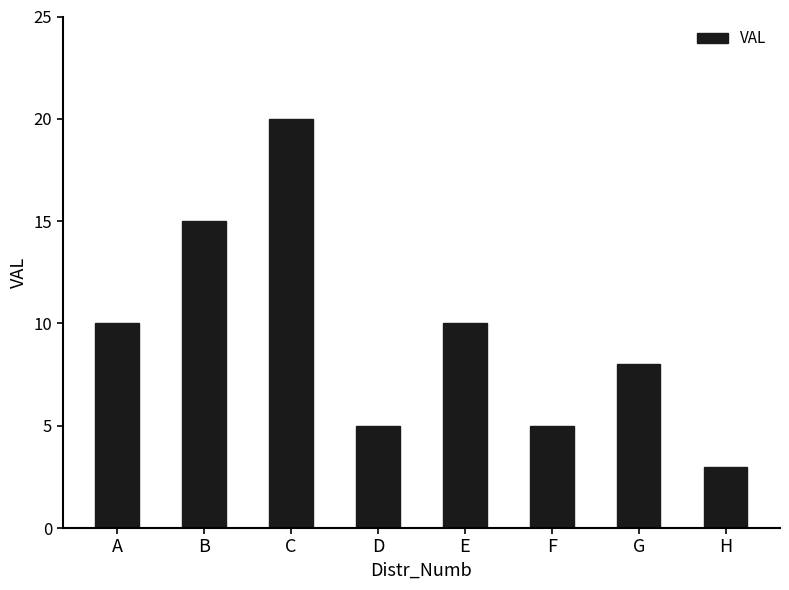

What is the smallest value displayed?

3